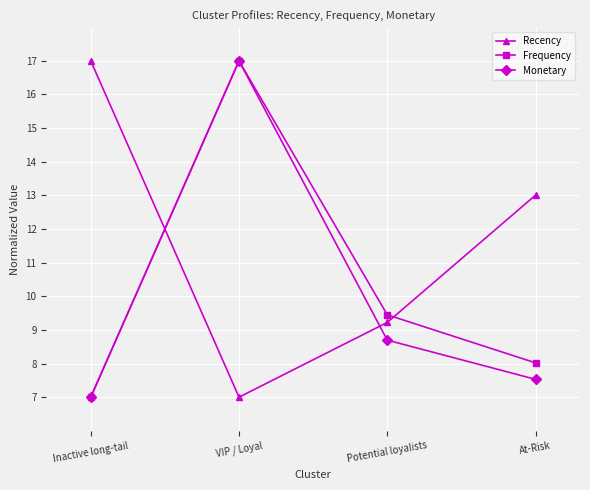

Reading left to right, list all the values displayed in this chart.

Recency: 17.0	7.0	9.2	13.0
Frequency: 7.0	17.0	9.4	8.0
Monetary: 7.0	17.0	8.7	7.5